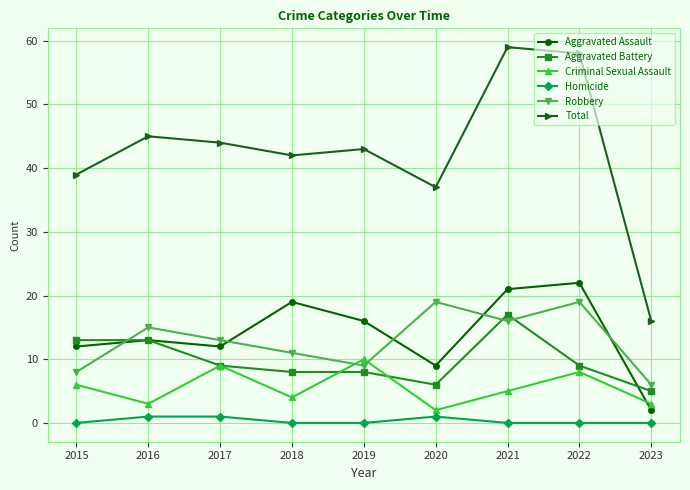

Is it true that Homicide equals 1 at 2017?

True